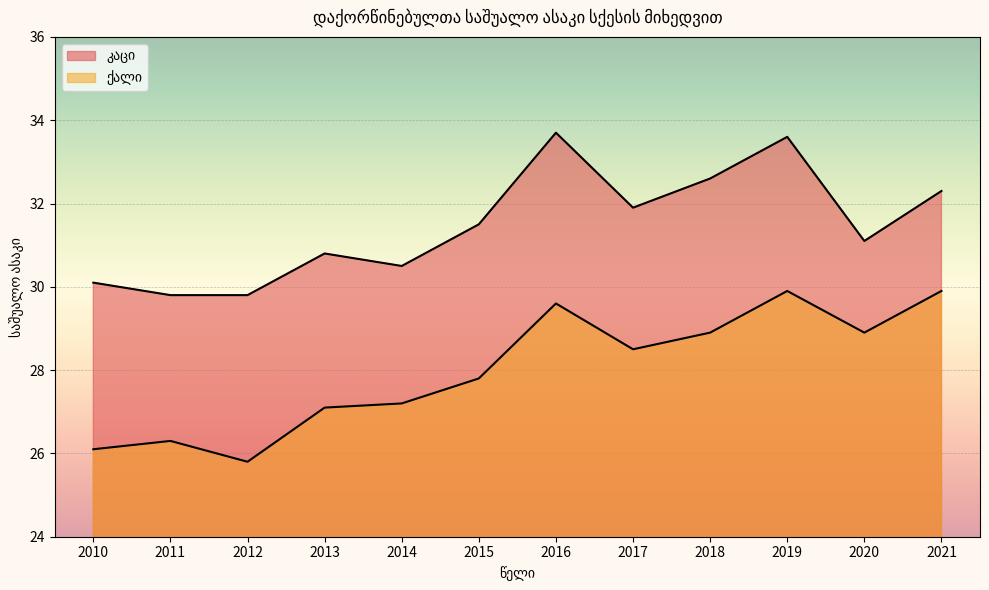

At which label does ქალი reach its peak?

2019